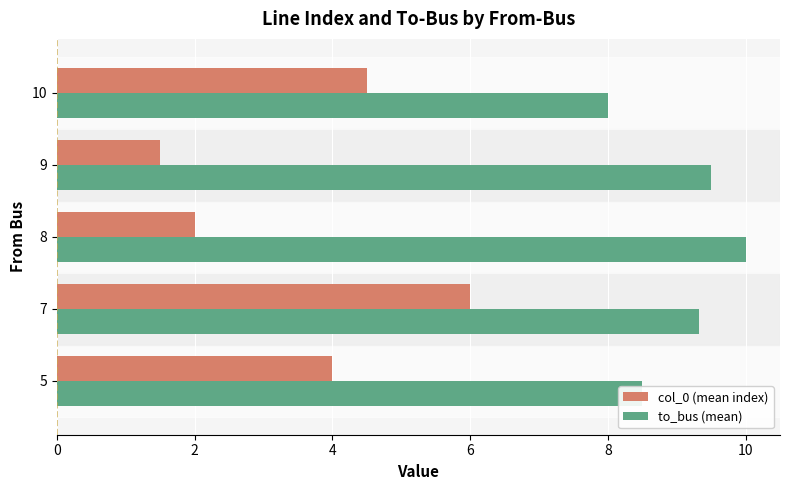

At which category is the sum across all series the highest?

7